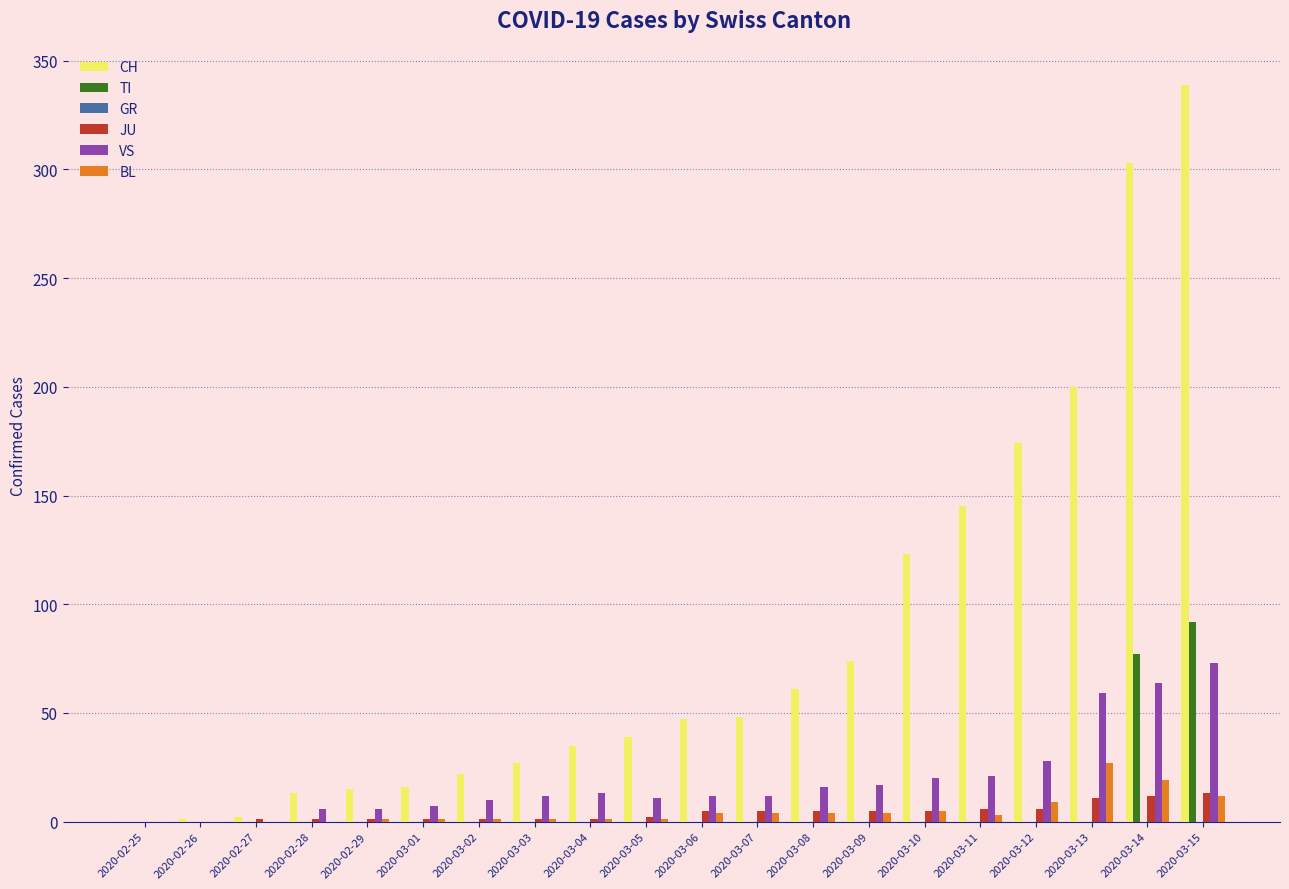

What is the sum of all TI values?

169